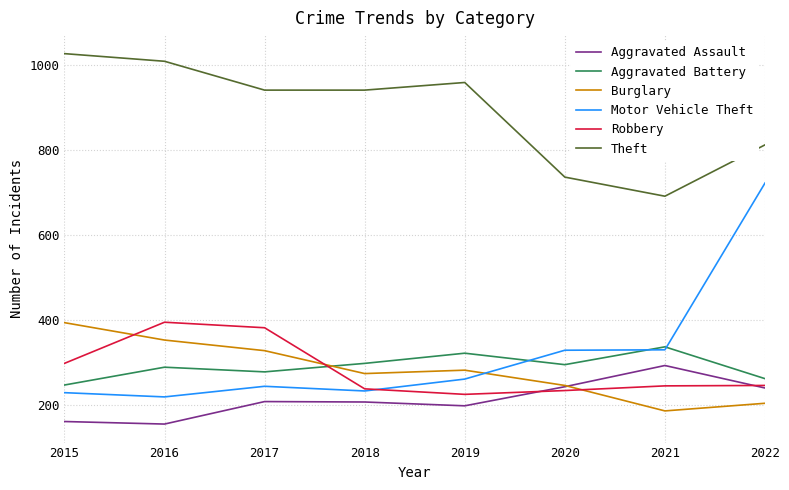

What is the smallest value displayed?

154